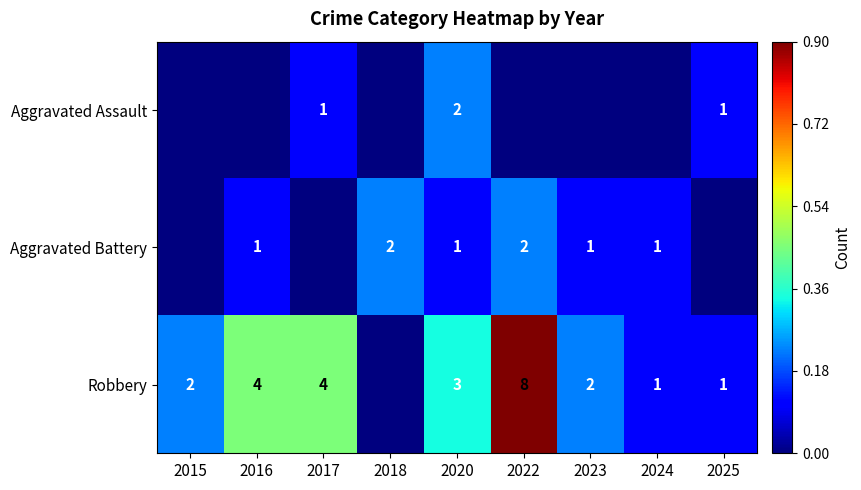

Is it true that Aggravated Battery equals 0 at 2016?

False